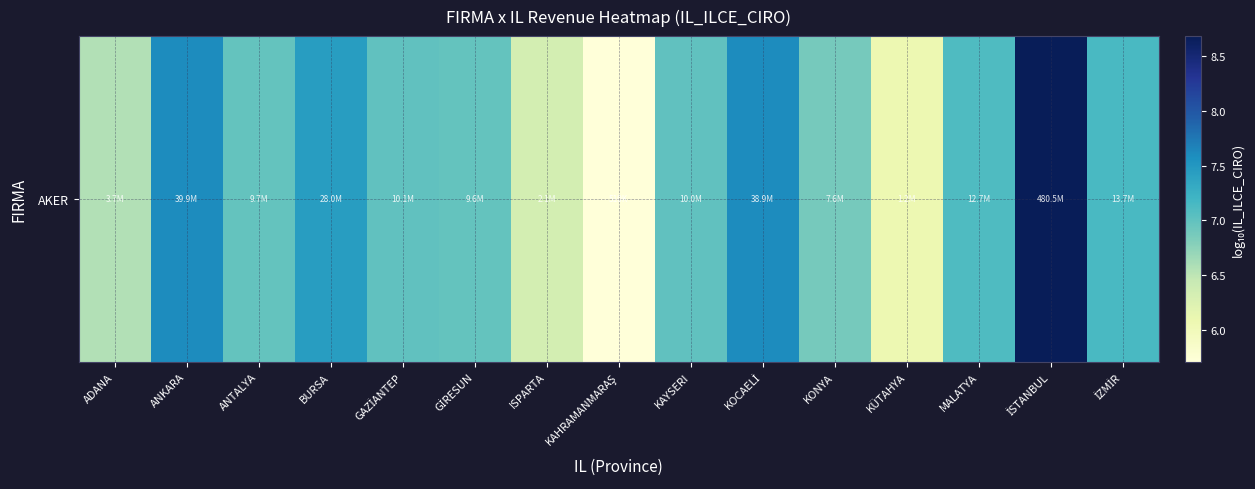

Rank the categories by value from lowest to highest.

KAHRAMANMARAŞ, KÜTAHYA, ISPARTA, ADANA, KONYA, GİRESUN, ANTALYA, KAYSERI, GAZİANTEP, MALATYA, İZMİR, BURSA, KOCAELİ, ANKARA, İSTANBUL